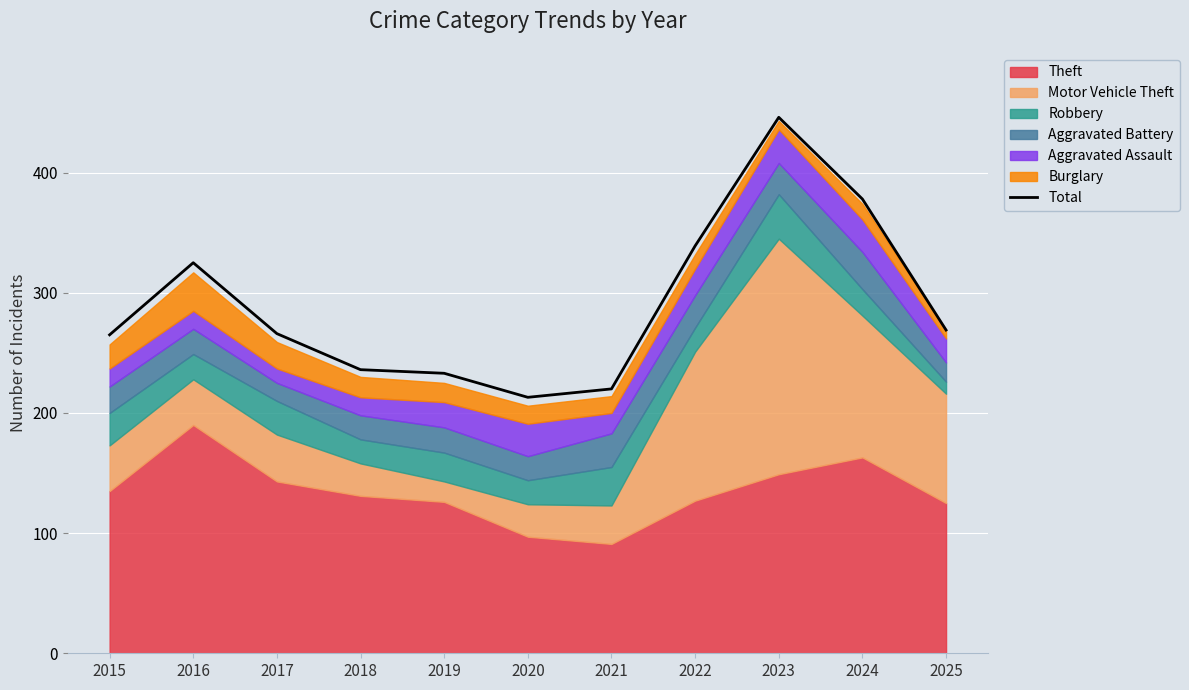

Which label corresponds to the largest value in the chart?

2023